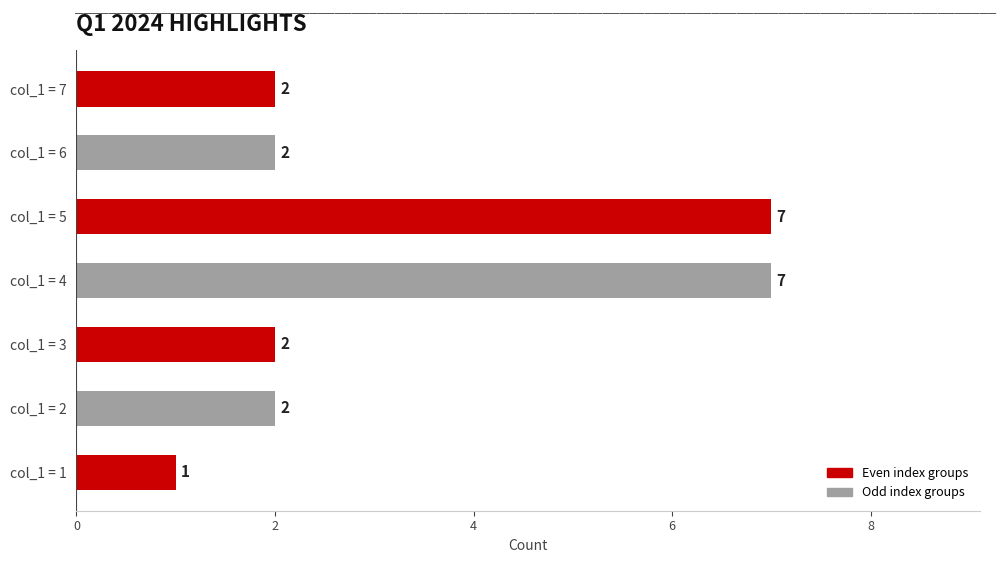

Reading top to bottom, transcribe all the data shown in this chart.

2	2	7	7	2	2	1